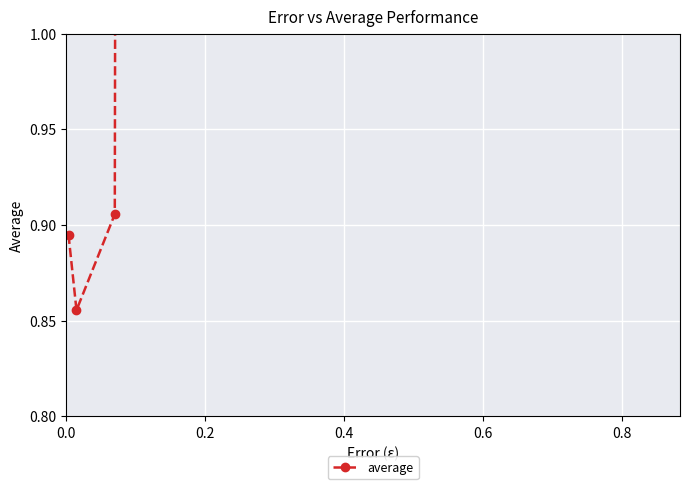

What is the sum of the values at 0.4 and 0.6?

163.8